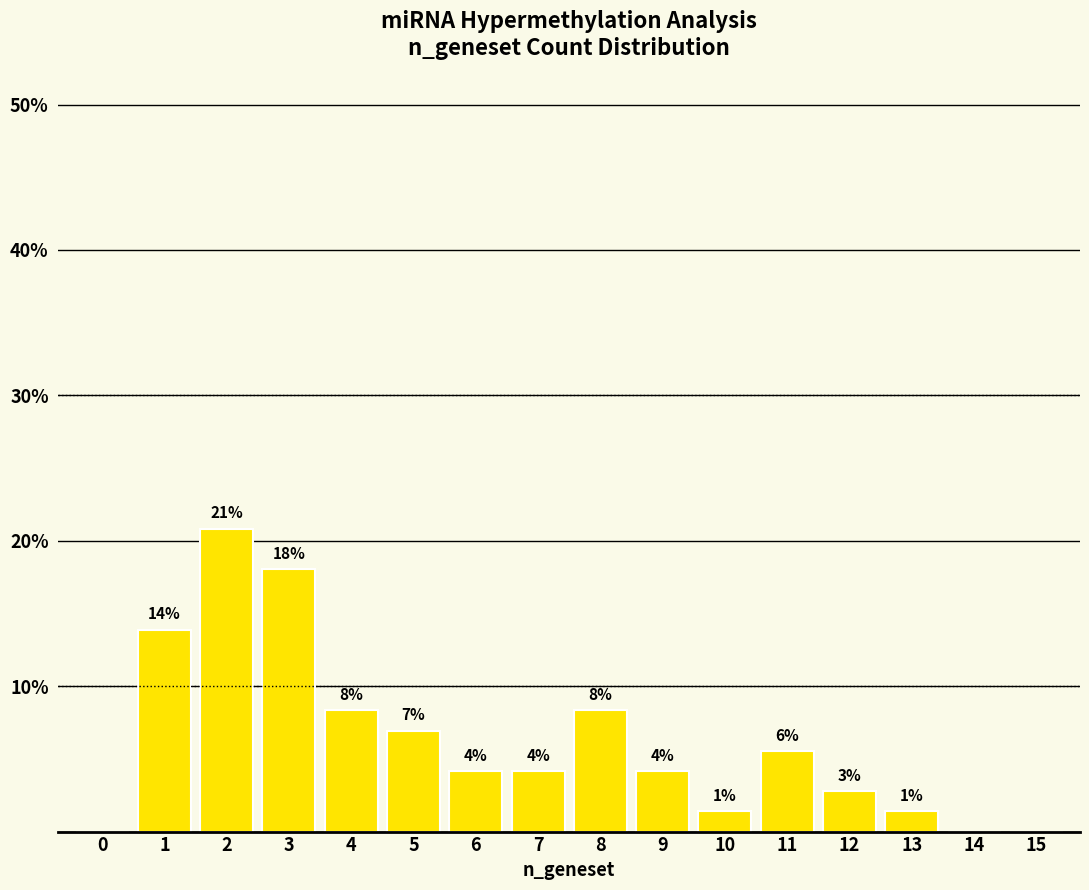

What is the change in value from 0 to 13?

+1.4